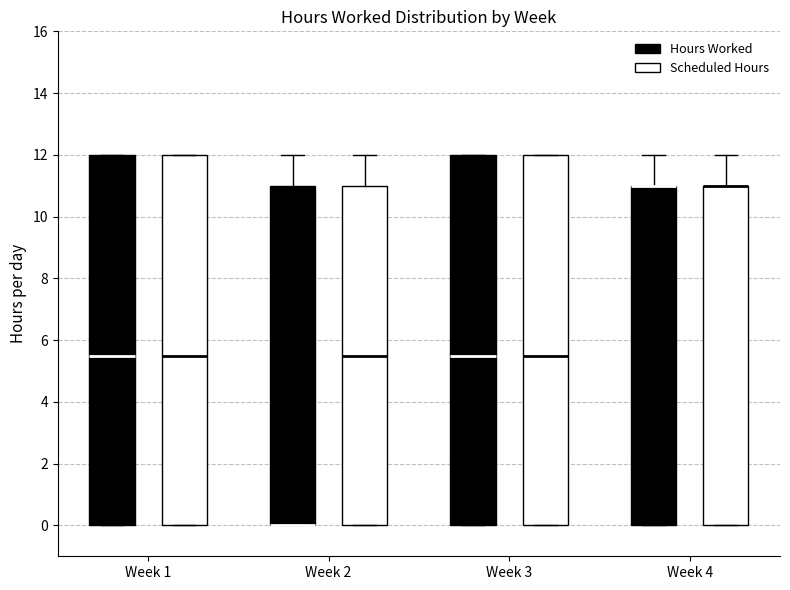

Where does the median line of the box for Week 2 (Scheduled Hours) sit on the y-axis? The values are not printed on the chart, so give them approximately, as read against the axis.

5.6